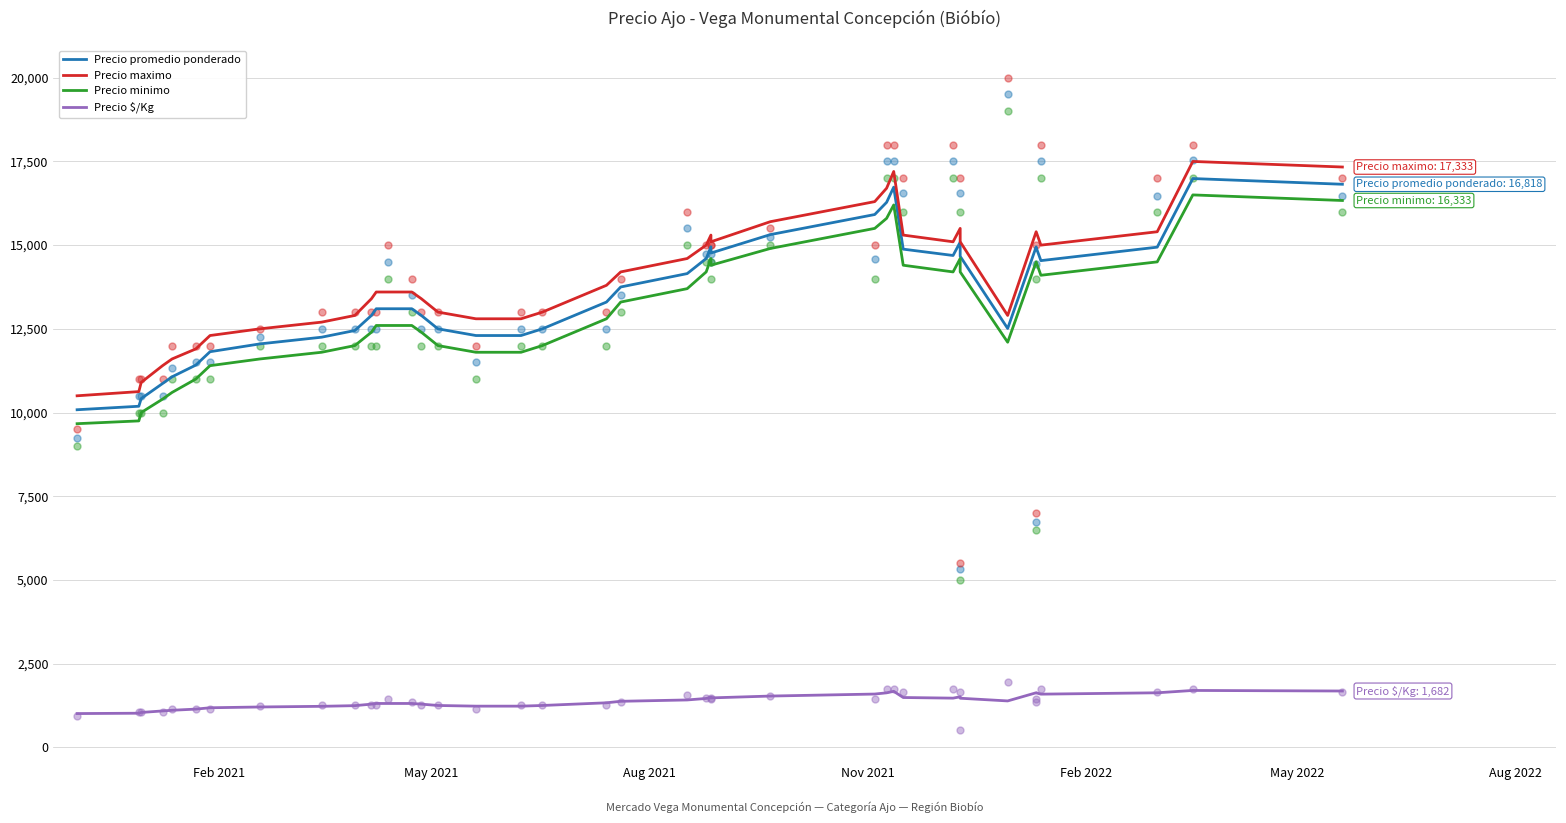

Which series has the widest spread of Y values?

Precio maximo